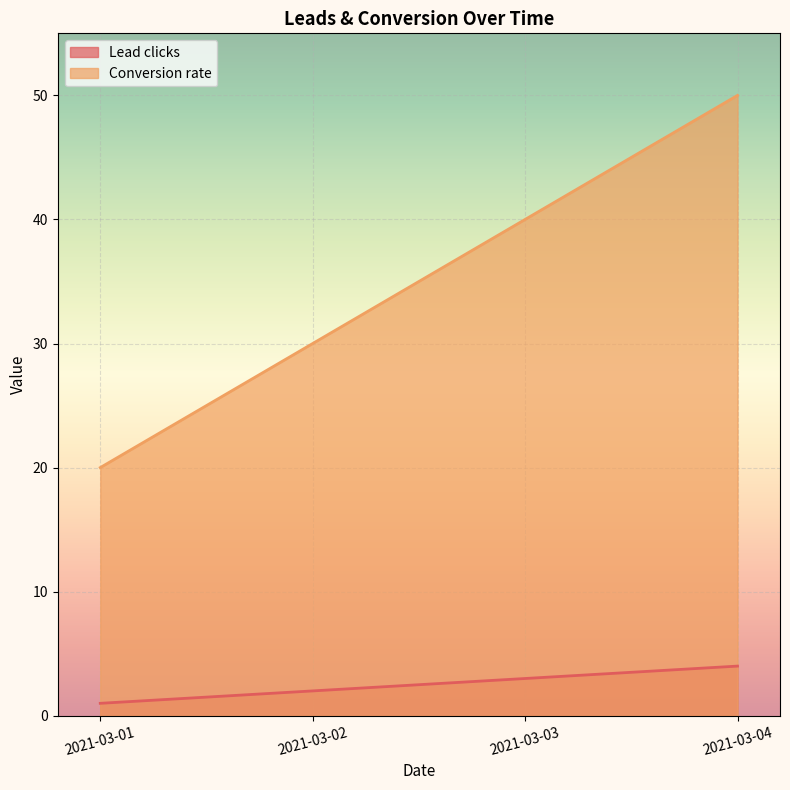

How many values in the Conversion rate series exceed 40?

1